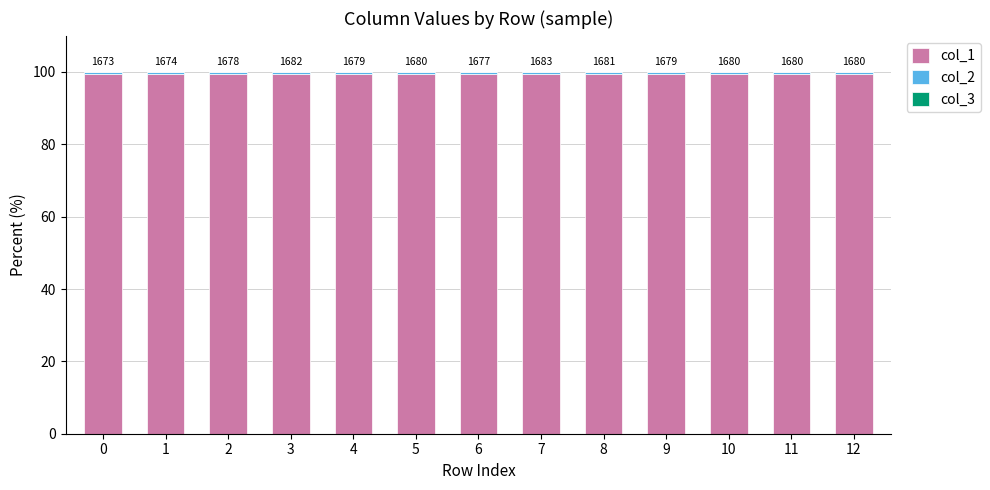

Is it true that col_1 equals 99.5 at 6?

True